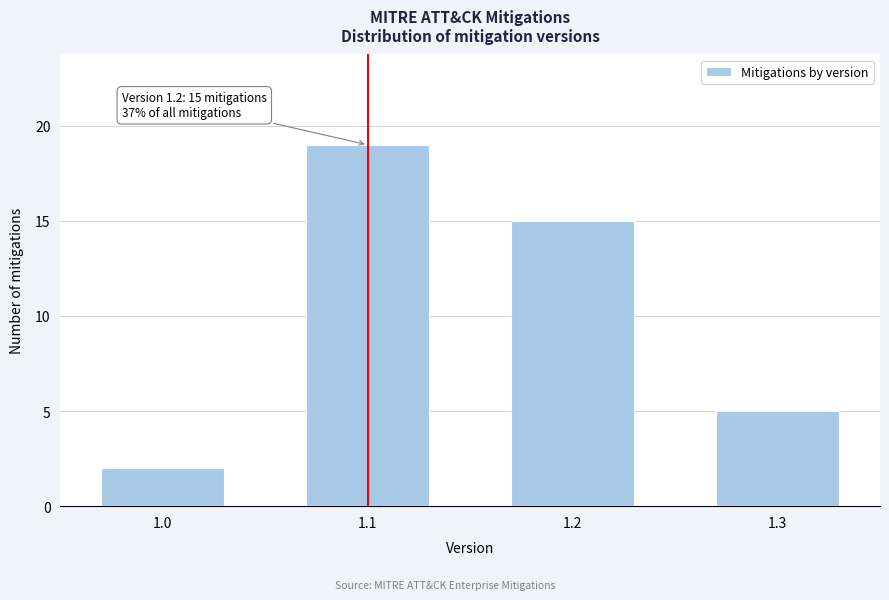

Reading right to left, extract all data points from this chart.

1.3=5	1.2=15	1.1=19	1.0=2